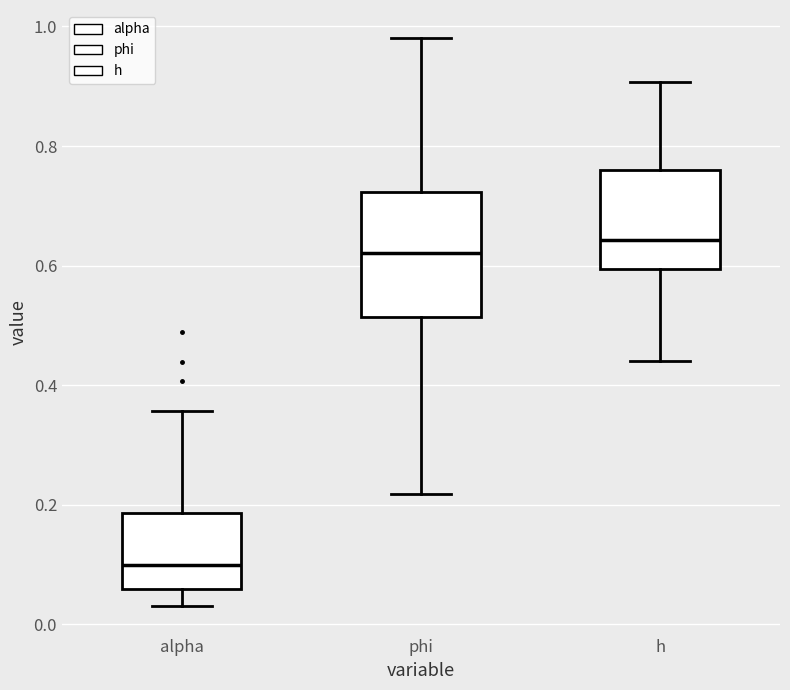

Reading left to right, transcribe this box plot: for each box, give where its median line is, the range the box spans, and where its two whiskers end, as read against the y-axis. The values are not printed on the chart, so give them approximately, as read against the axis.

alpha: median 0.10, box 0.06 to 0.18, whiskers 0.04 to 0.36
phi: median 0.62, box 0.52 to 0.72, whiskers 0.22 to 0.98
h: median 0.64, box 0.60 to 0.76, whiskers 0.44 to 0.90